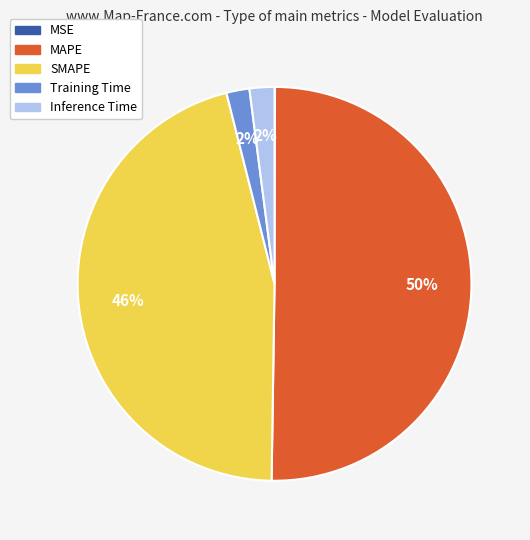

The SMAPE slice represents 46% of the pie. True or false?

True